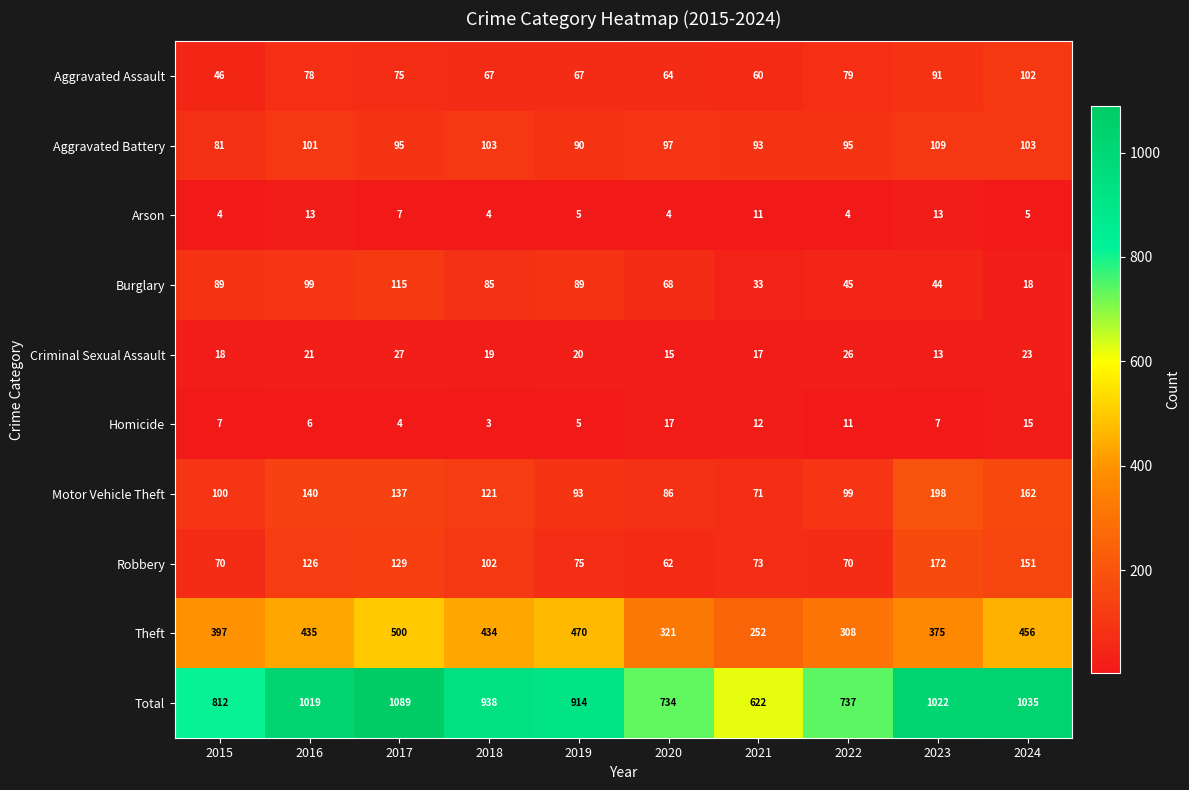

Is it true that Motor Vehicle Theft equals 122 at 2020?

False